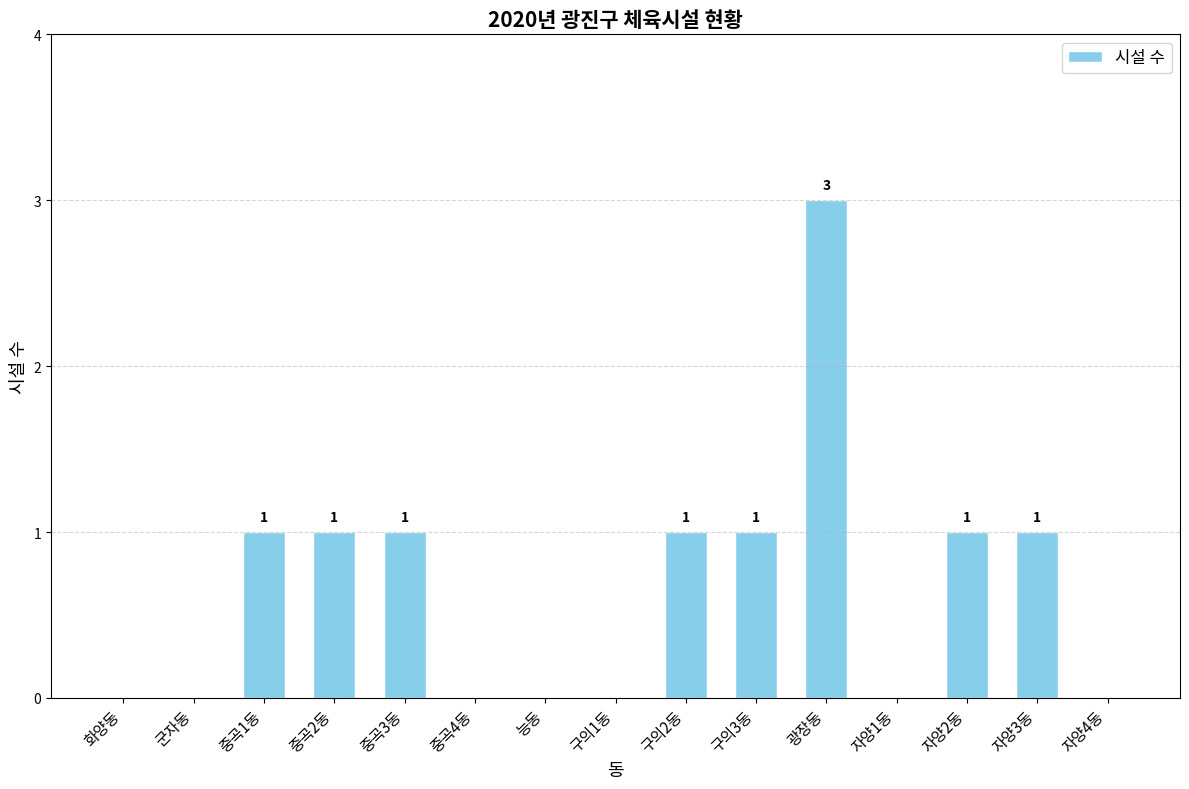

What is the greatest value displayed?

3